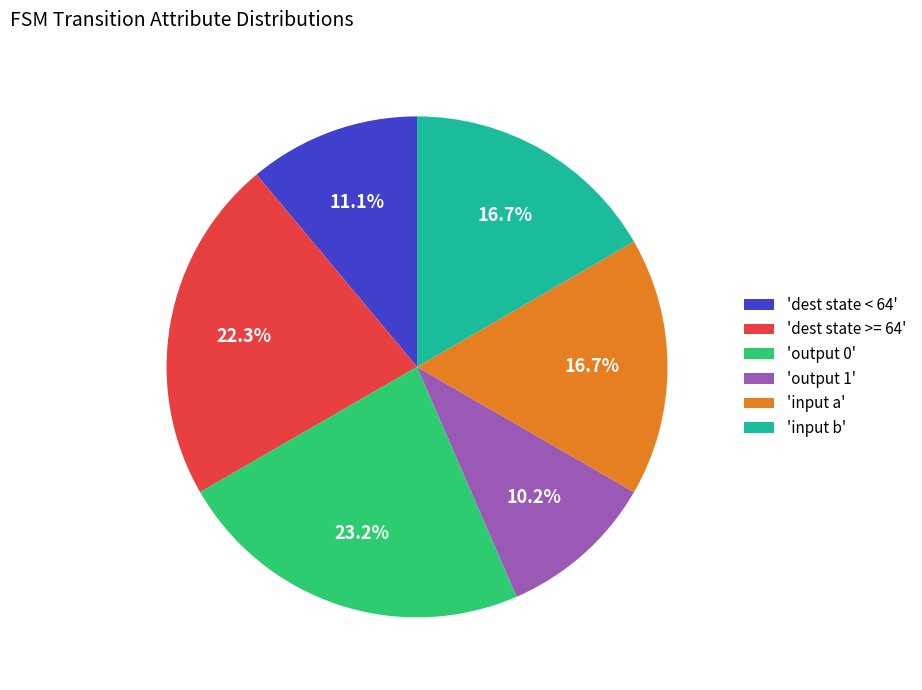

To the nearest percent, what is the average slice percentage?

17%